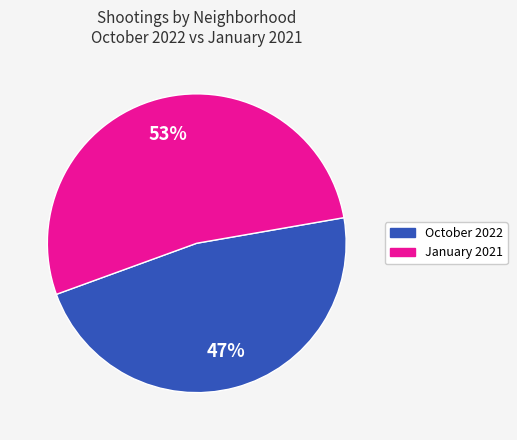

How many segments does this pie chart have?

2